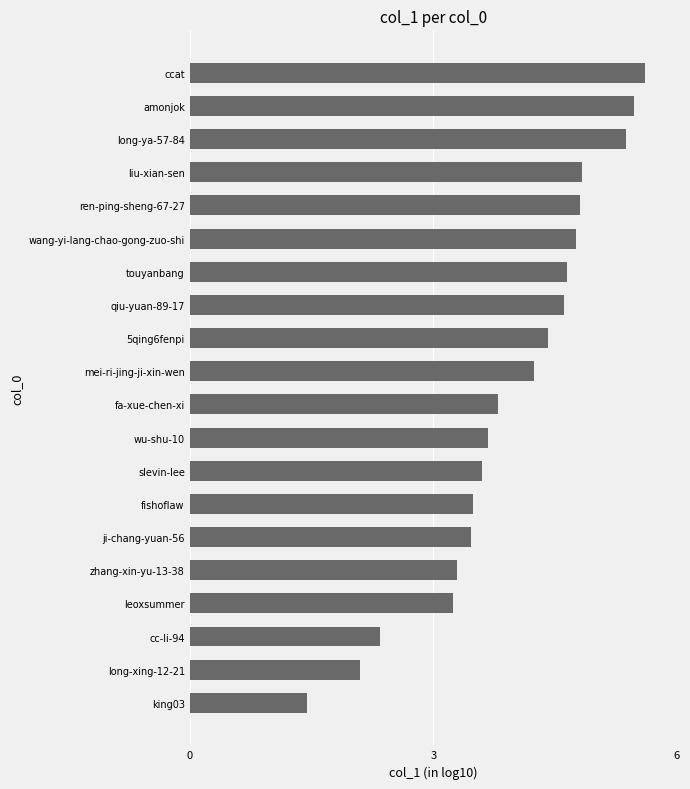

How many values exceed 4?

10